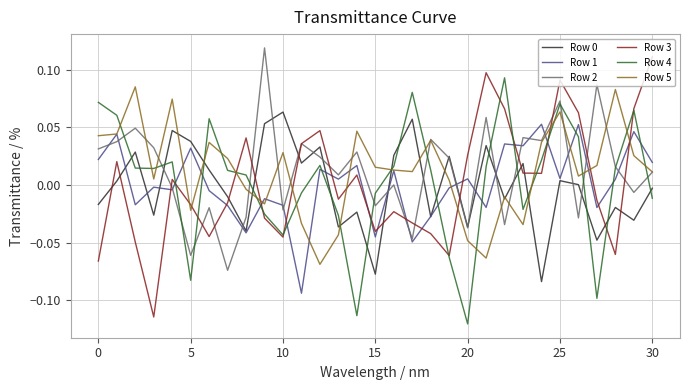

After their last crossing, which series has the higher values: Row 3 or Row 5?

Row 3